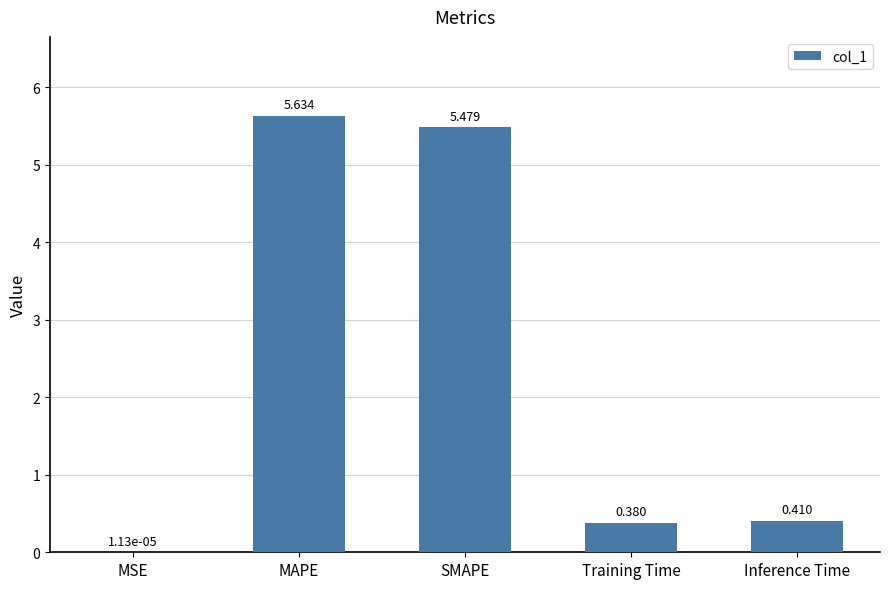

Between MAPE and Inference Time, which is larger?

MAPE